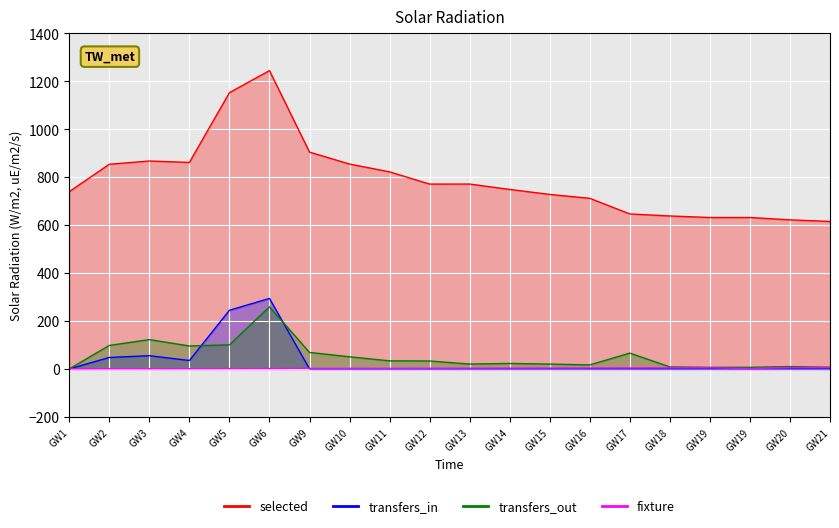

Is it true that transfers_out equals 22.9 at GW14?

True